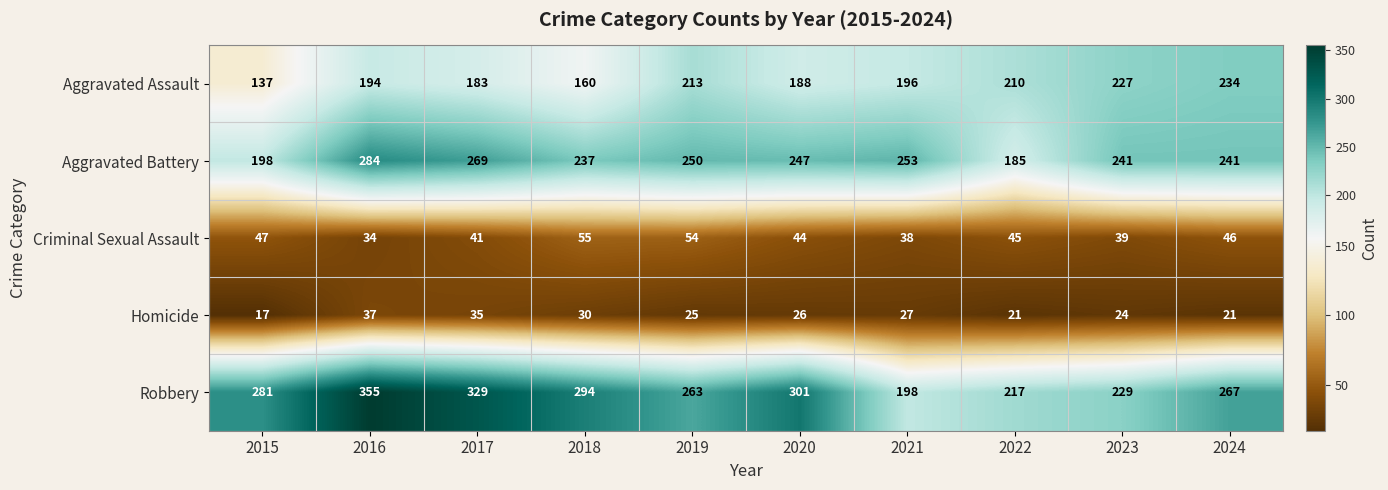

Between 2015 and 2019, which series saw the biggest shift?

Aggravated Assault